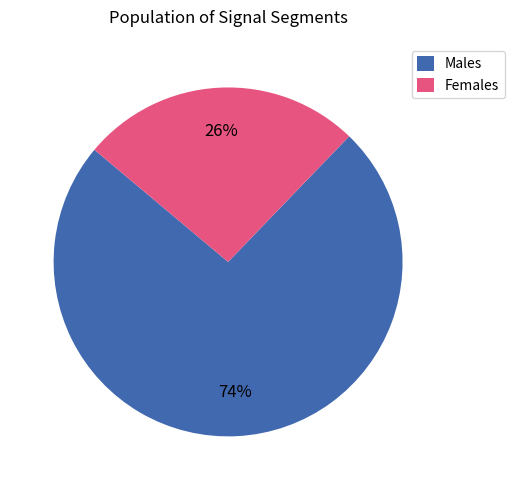

What is the ratio of the value at Females to the value at Males?

0.4